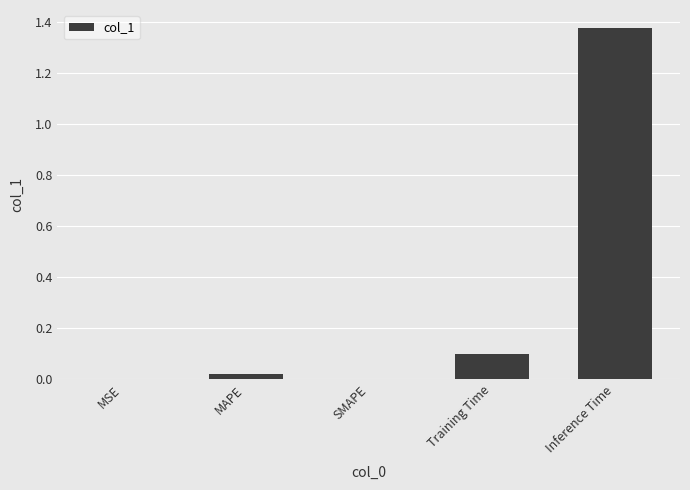

What is the sum of all values?

1.5